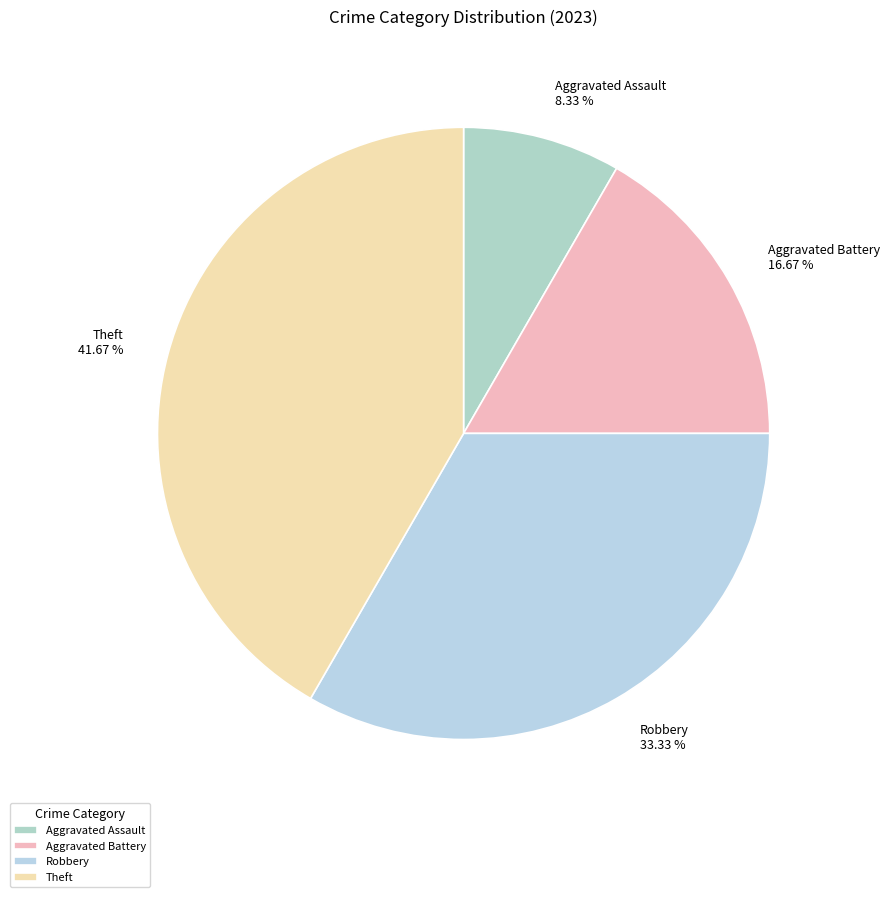

Count the number of slices in the pie.

4